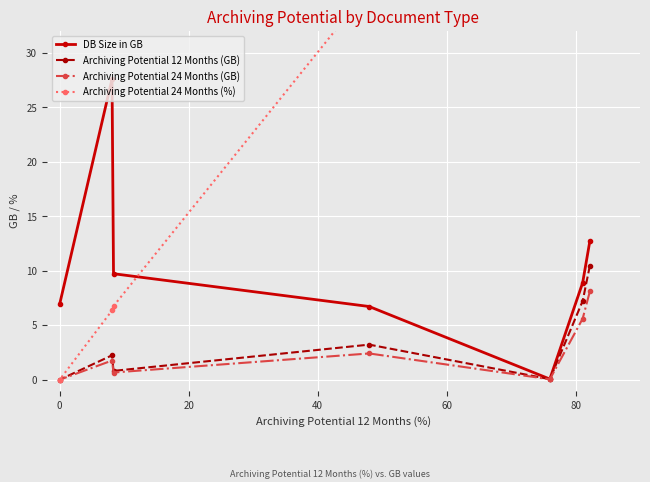

What is the value of the Archiving Potential 24 Months (GB) point at the 7th from the left?

8.1